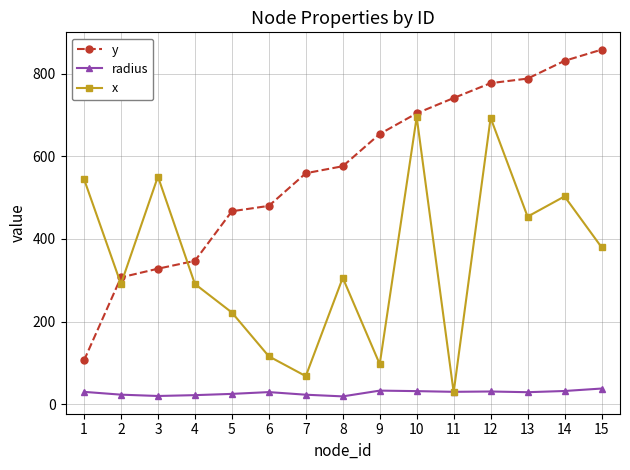

Rank the series by their average value, from highest to lowest.

y, x, radius